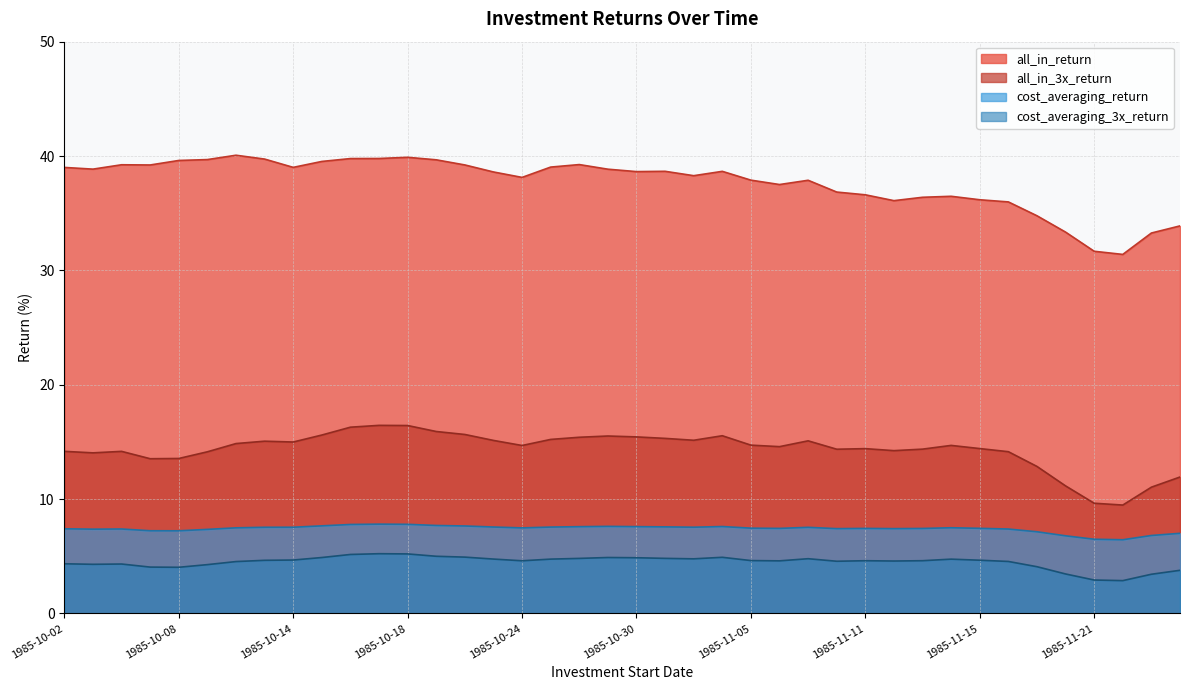

How many interior local valleys does the all_in_3x_return series have?

9